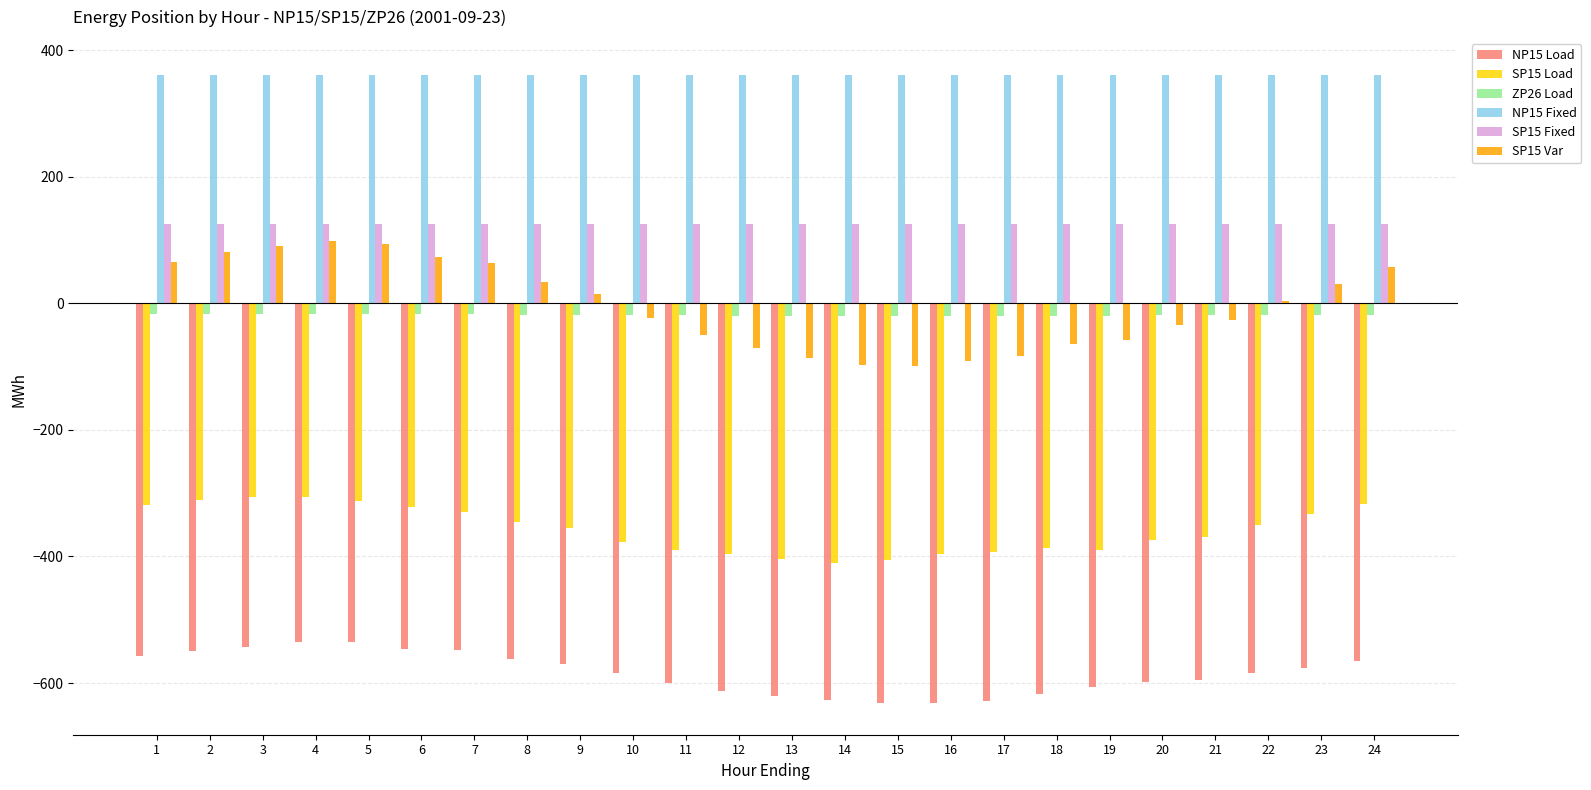

True or false: NP15 Fixed has a value of 360.0 at 8.

True